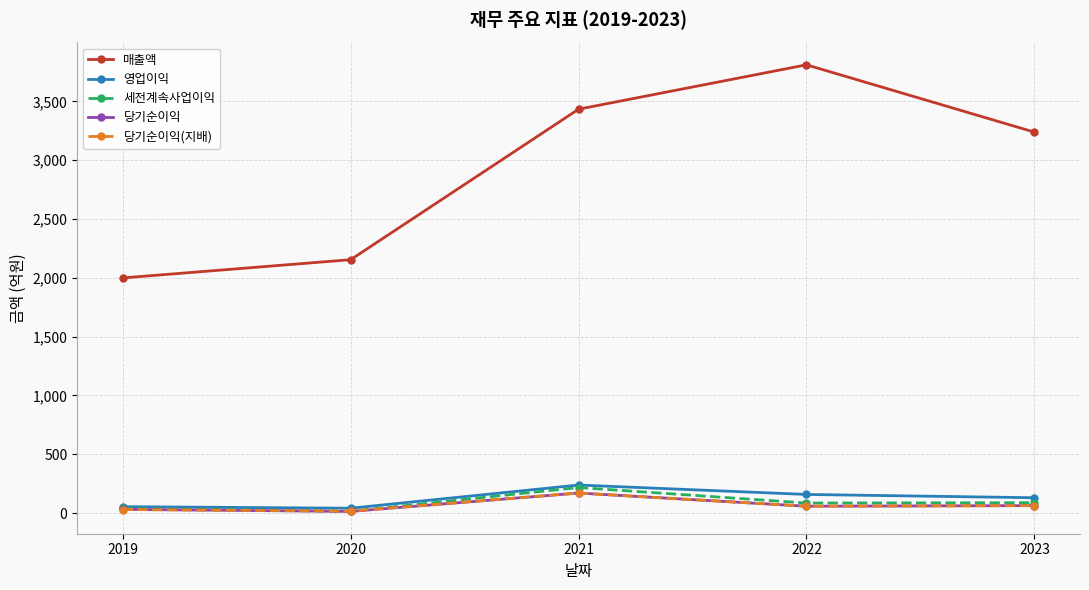

At which category does the chart reach its peak across all series?

2022